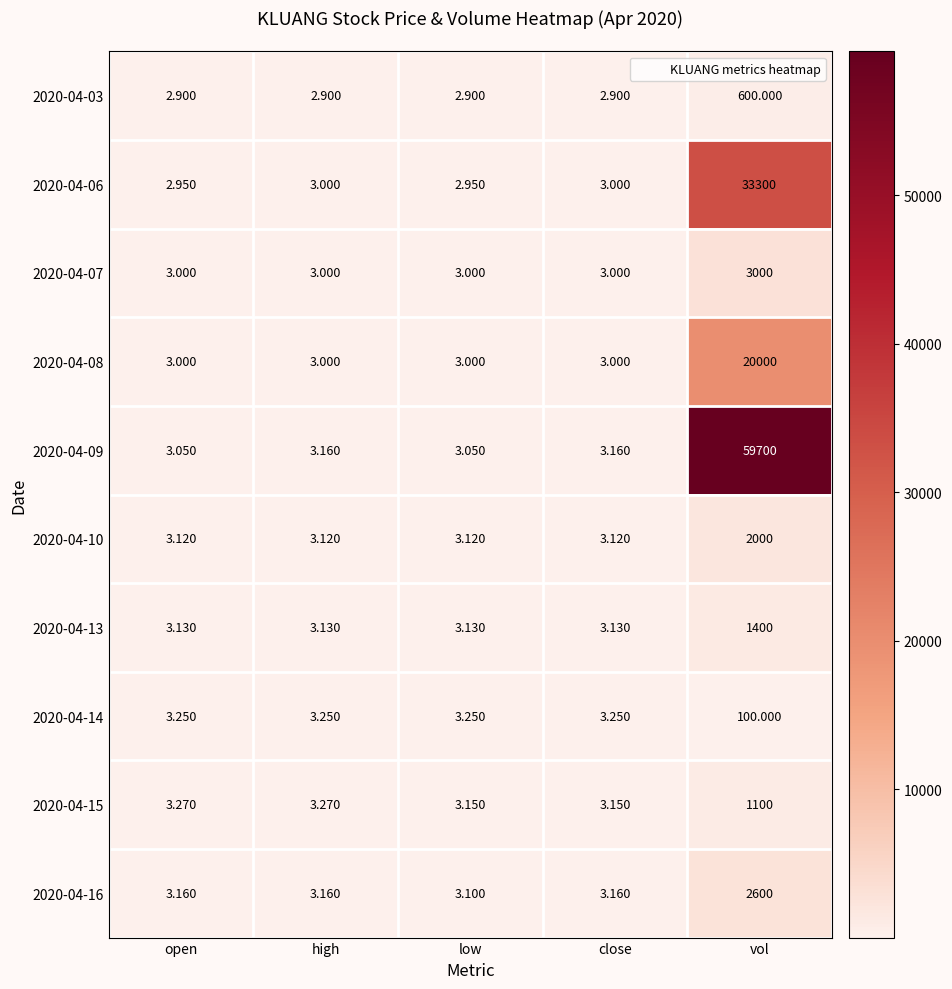

What is the spread (max minus min) of values at vol?

59600.0